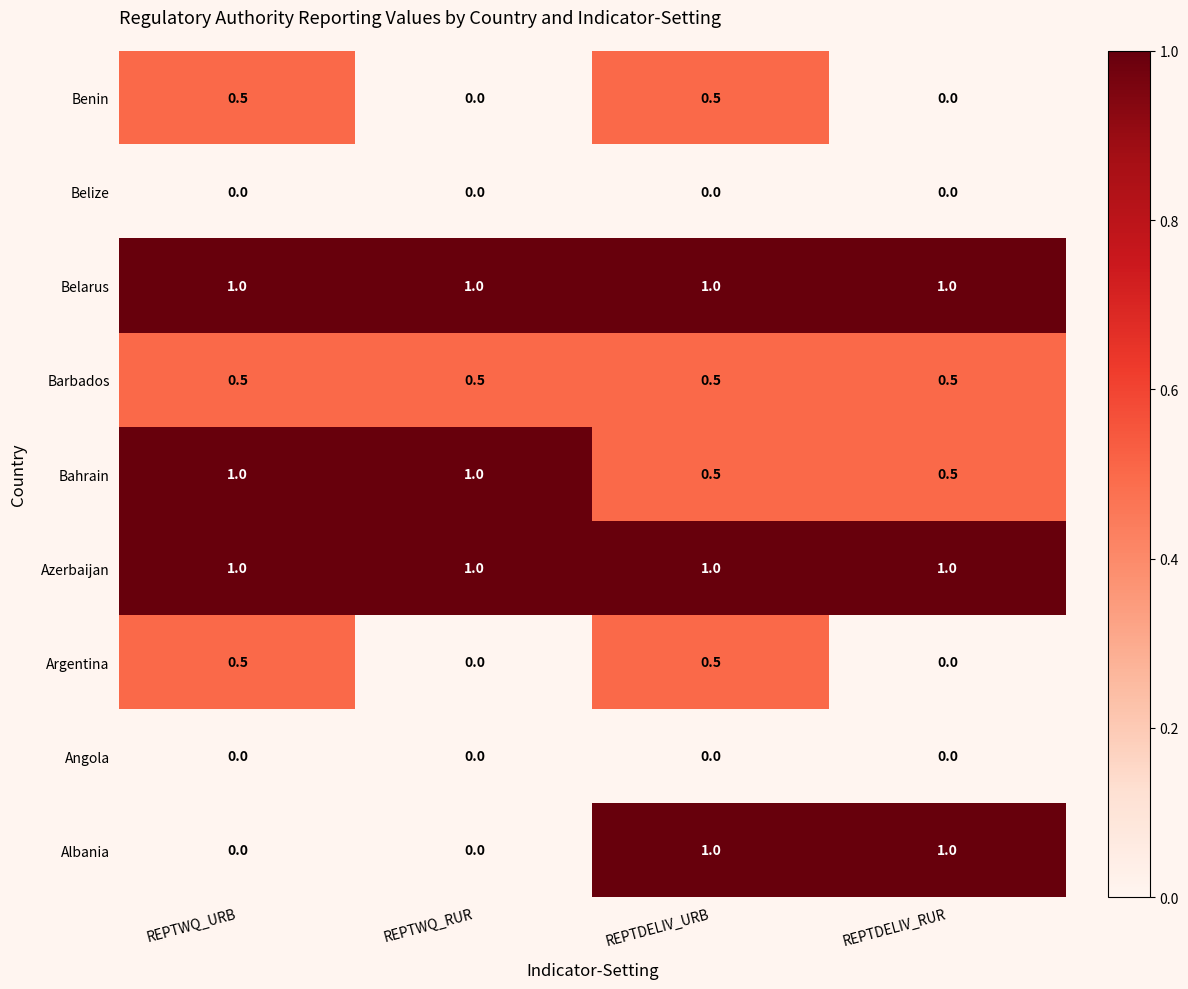

How many categories are shown in the chart?

4